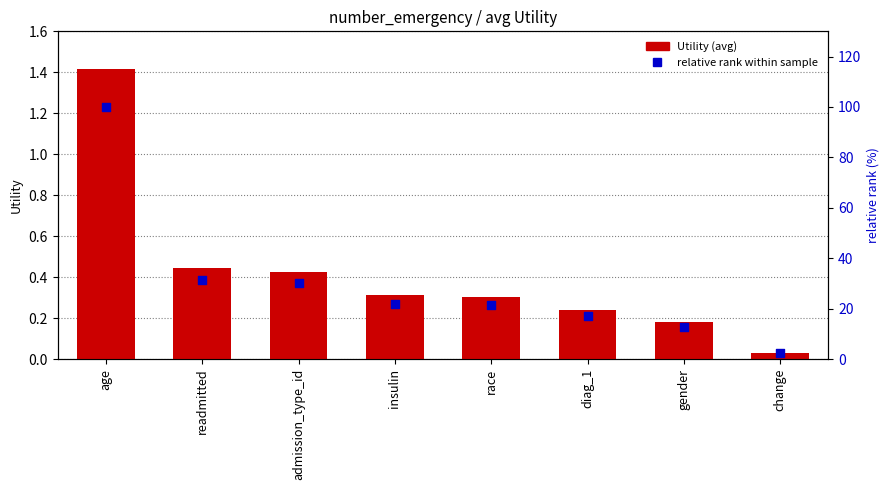

At which category is the sum across all series the highest?

age